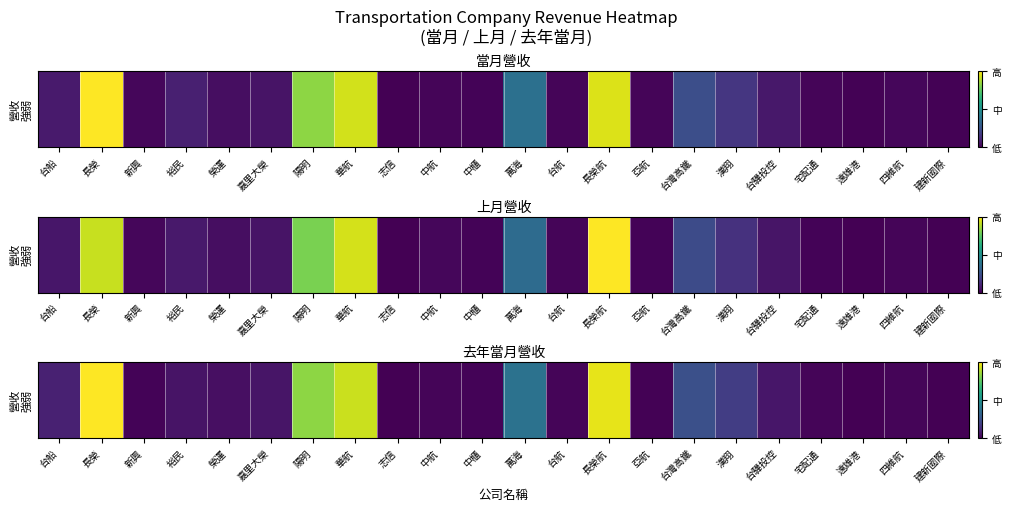

True or false: the data shows 0.0 at 中航.

False